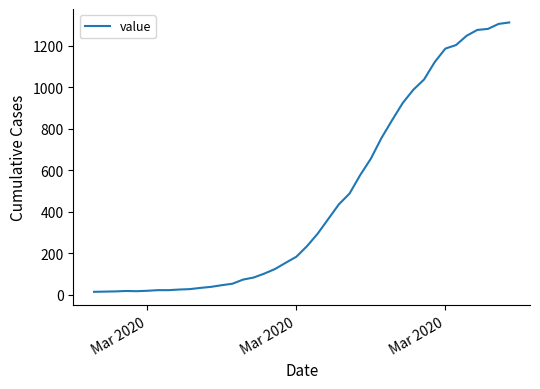

How many lines are shown in the chart?

1